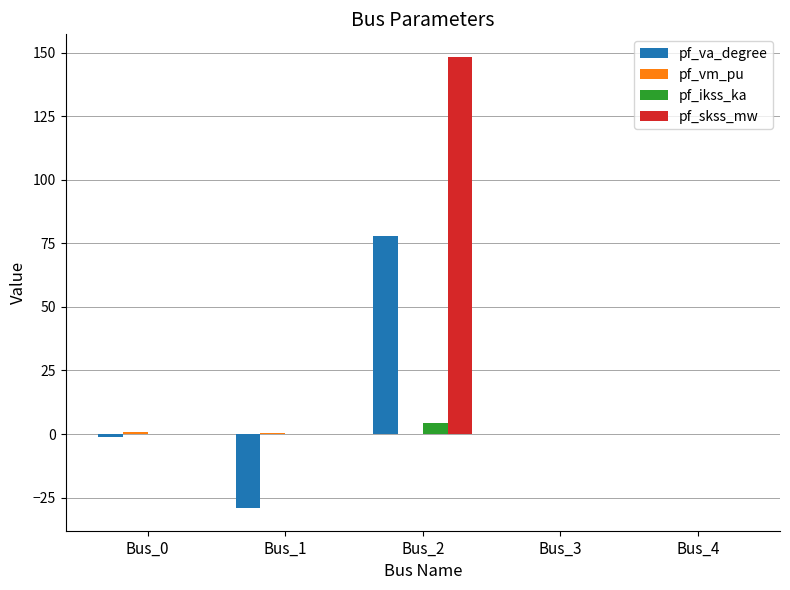

How many categories are shown in the chart?

5